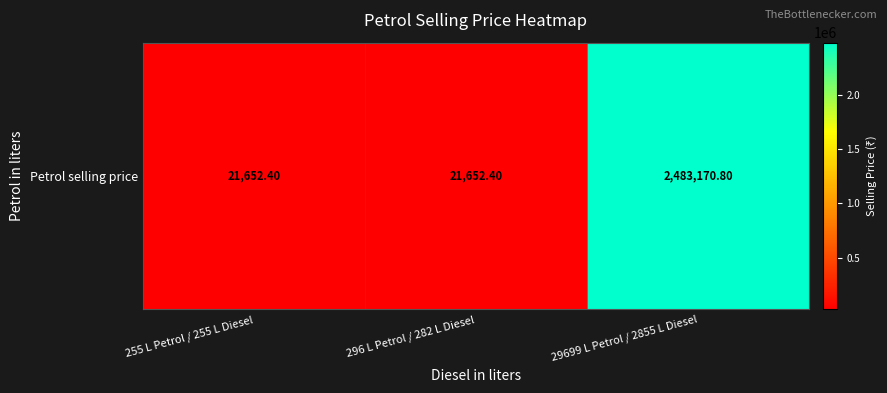

List the labels in order of value, smallest first.

255 L Petrol / 255 L Diesel, 296 L Petrol / 282 L Diesel, 29699 L Petrol / 2855 L Diesel